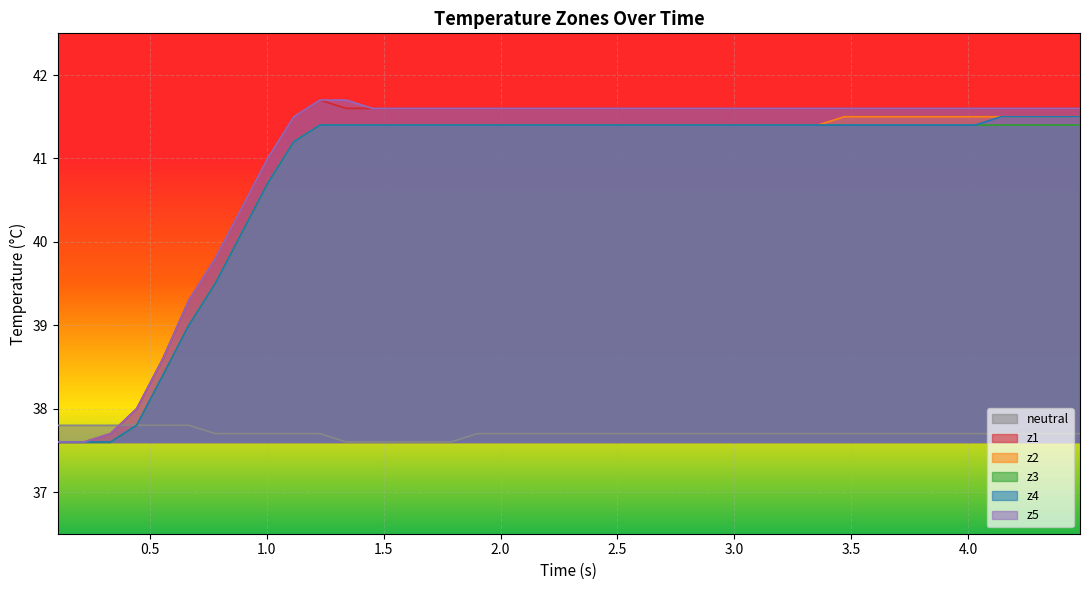

What is the maximum value shown in the chart?

41.7